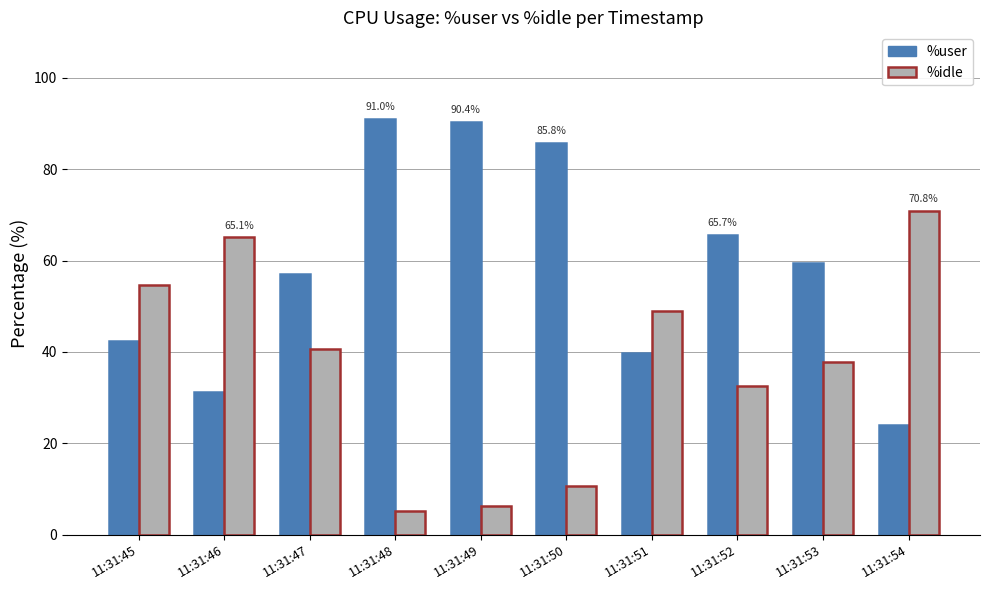

What is the total value across all series at 11:31:51?

88.7